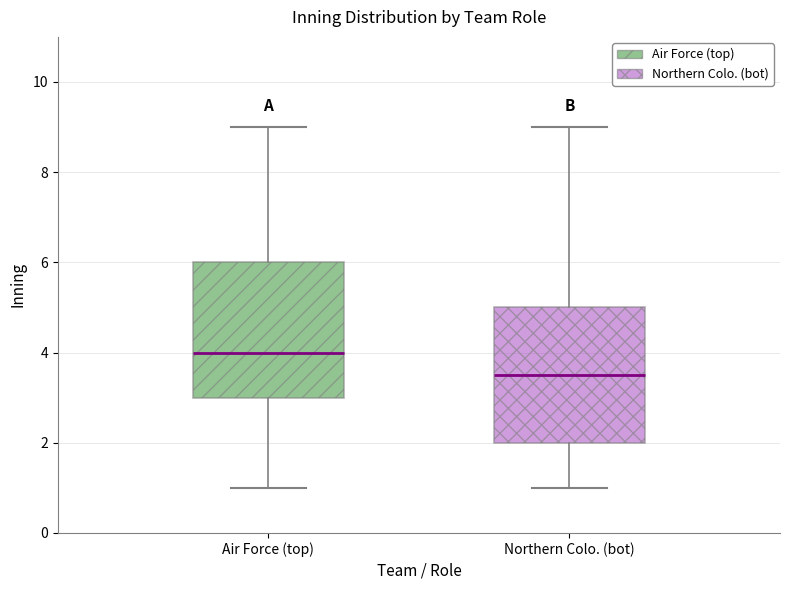

Where is the upper edge of the box for Northern Colo. (bot) on the y-axis? The values are not printed on the chart, so give them approximately, as read against the axis.

5.0